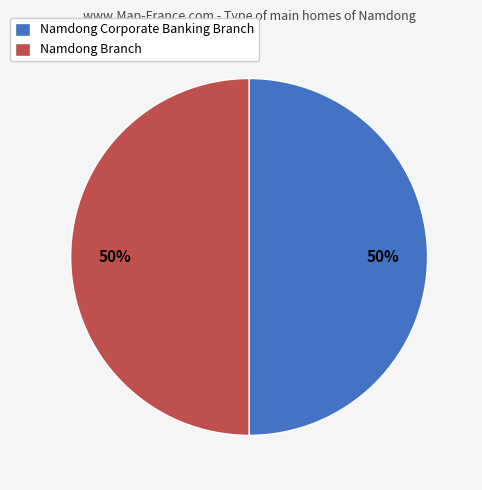

Is the sum of Namdong Branch and Namdong Corporate Banking Branch greater than half?

Yes